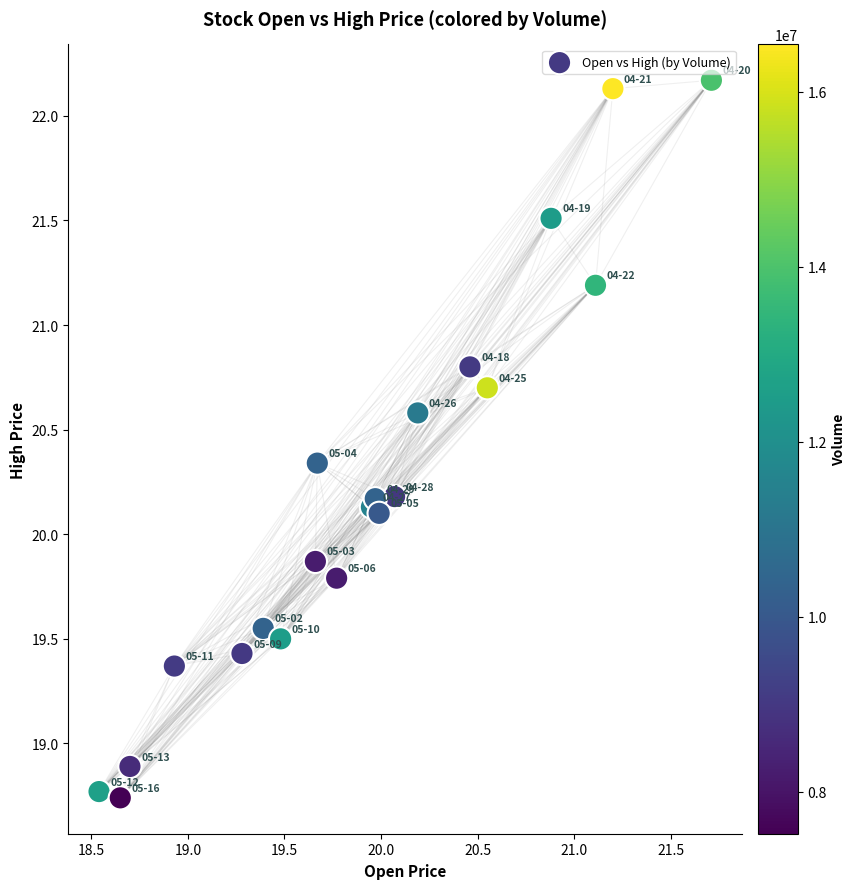

What is the range of X values (max minus min)?

3.2